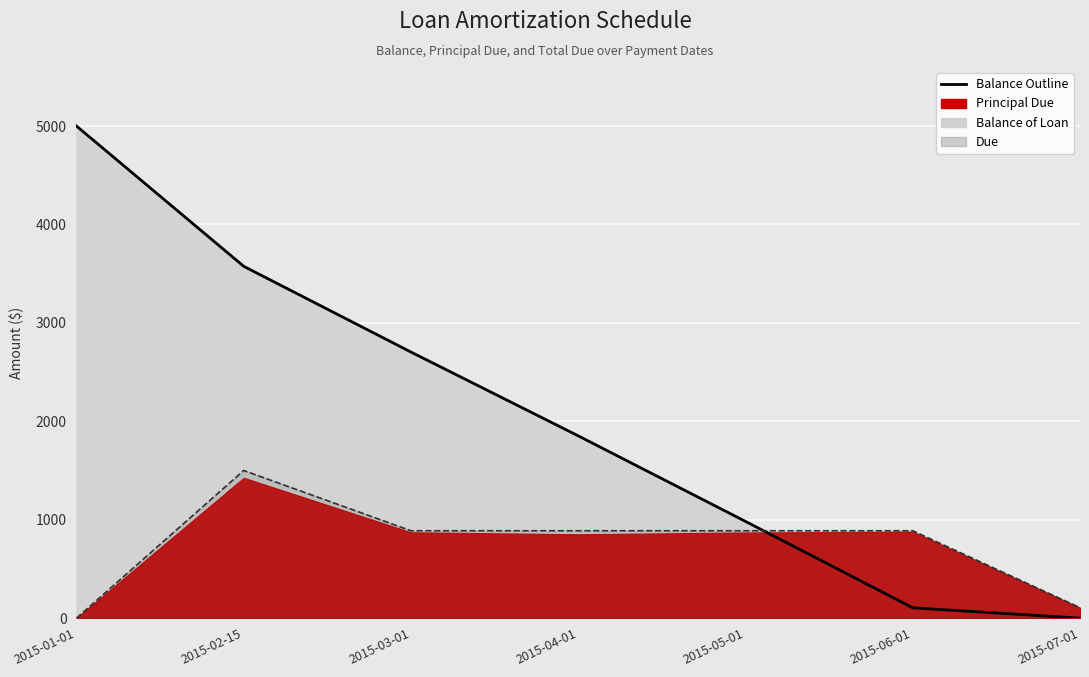

How many interior local valleys does the Principal Due series have?

1